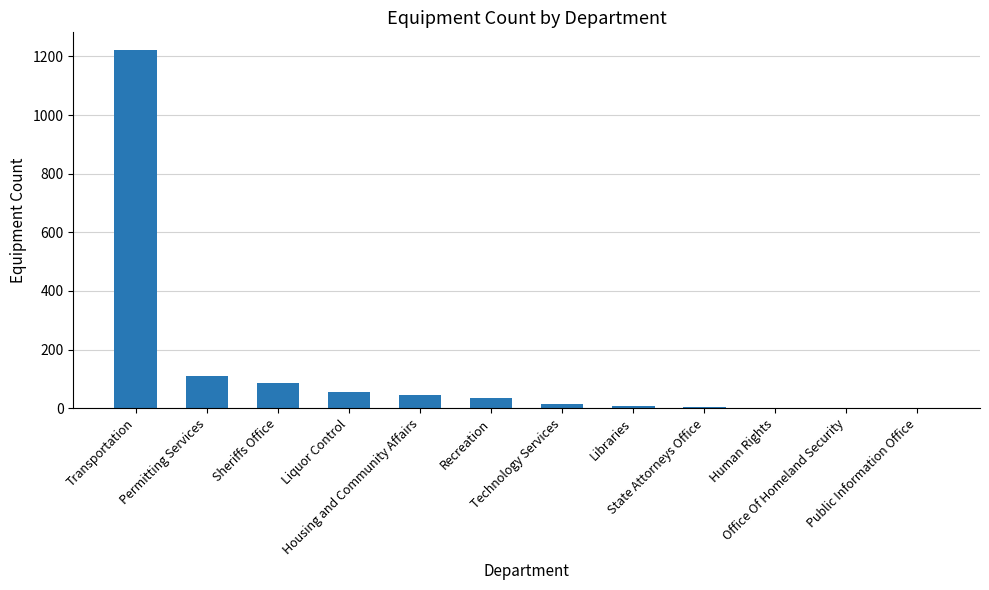

What is the sum of all values?

1582